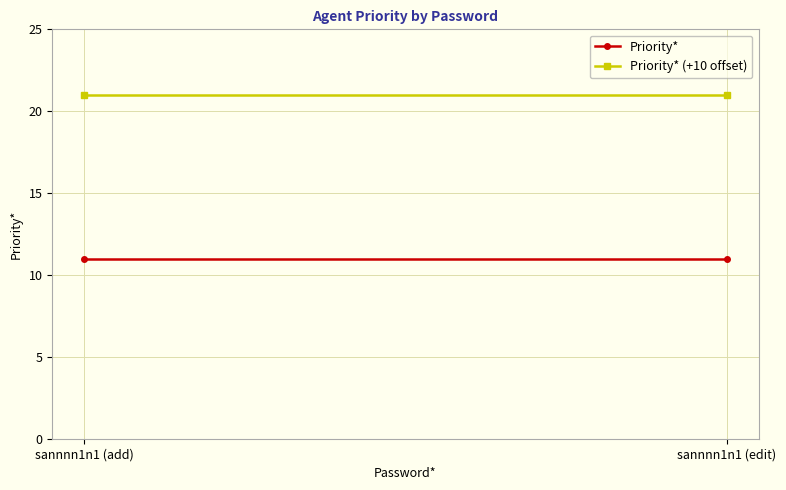

Read the Priority* (+10 offset) value at sannnn1n1 (edit).

21